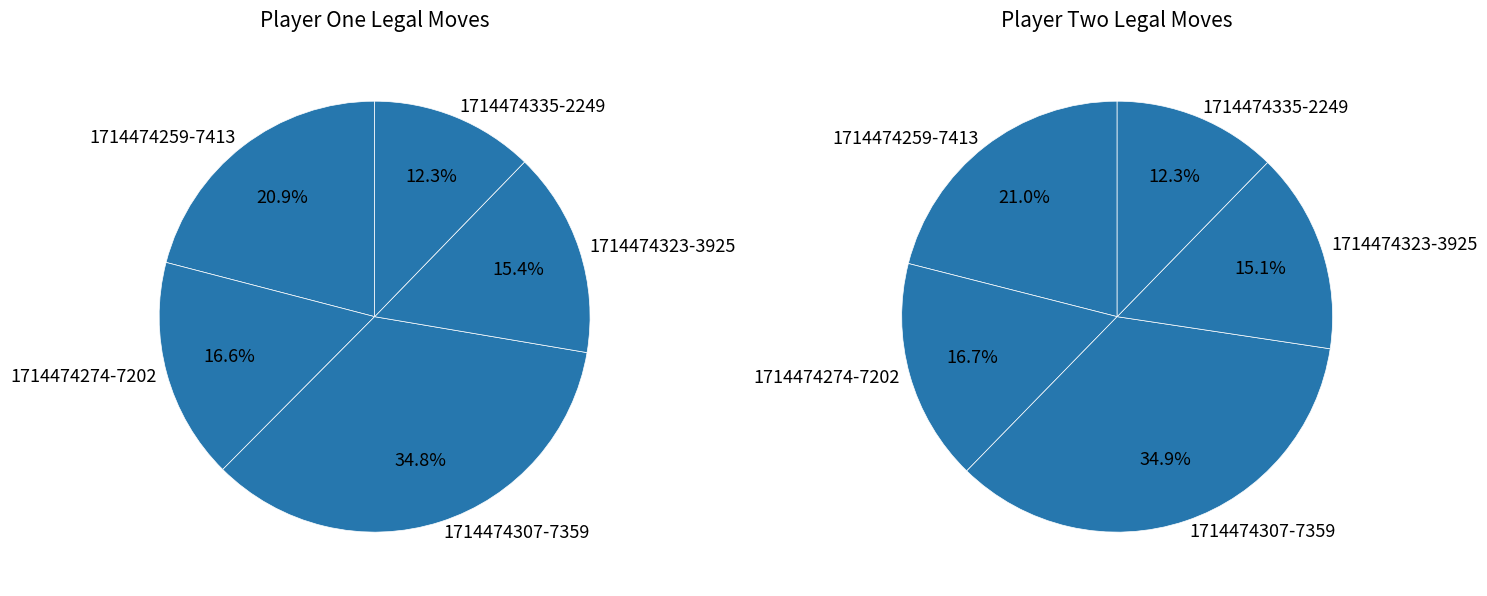

Is it true that 1714474335-2249 is 24% of the pie?

False